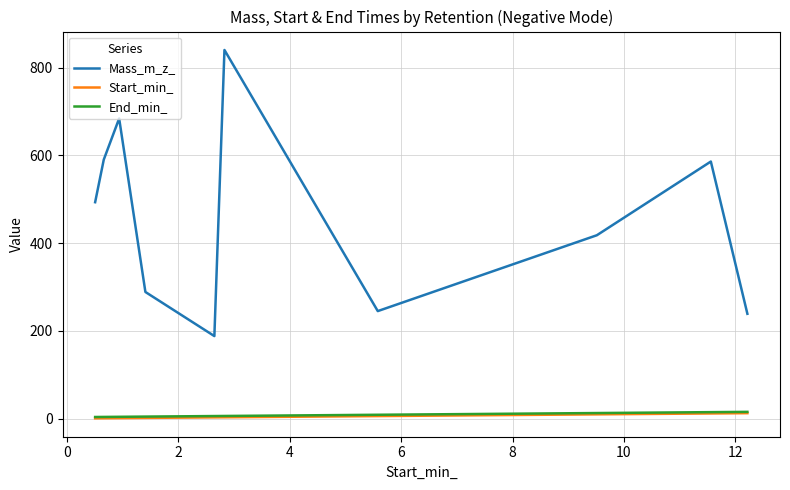

What is the lowest value of the Mass_m_z_ series?

188.0